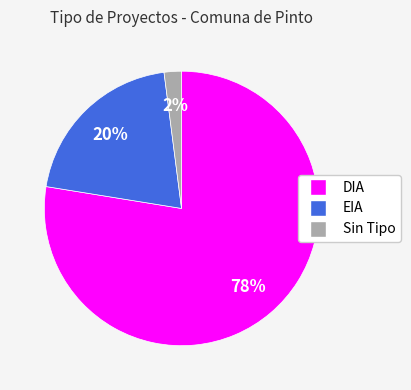

Is there any slice that represents more than half of the pie?

Yes